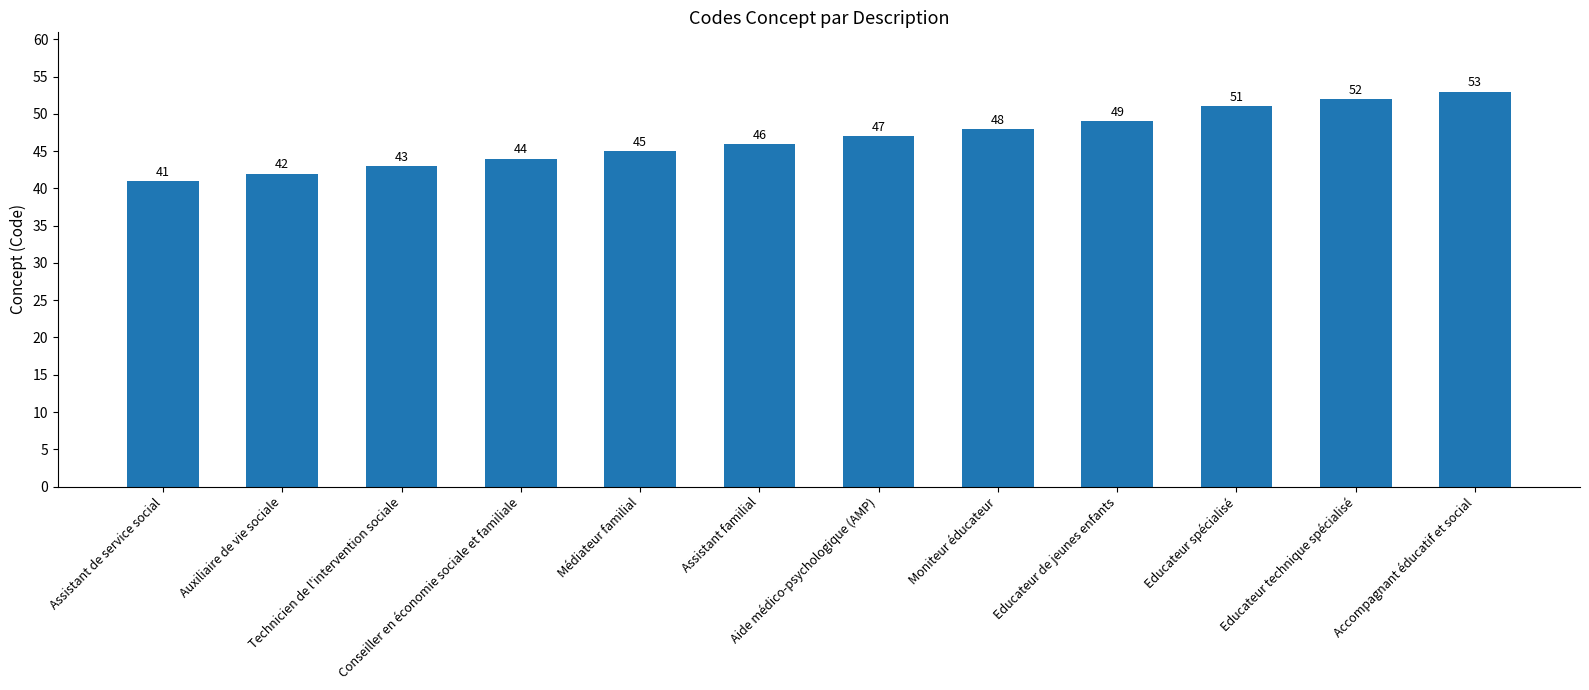

What is the sum of all values?

561